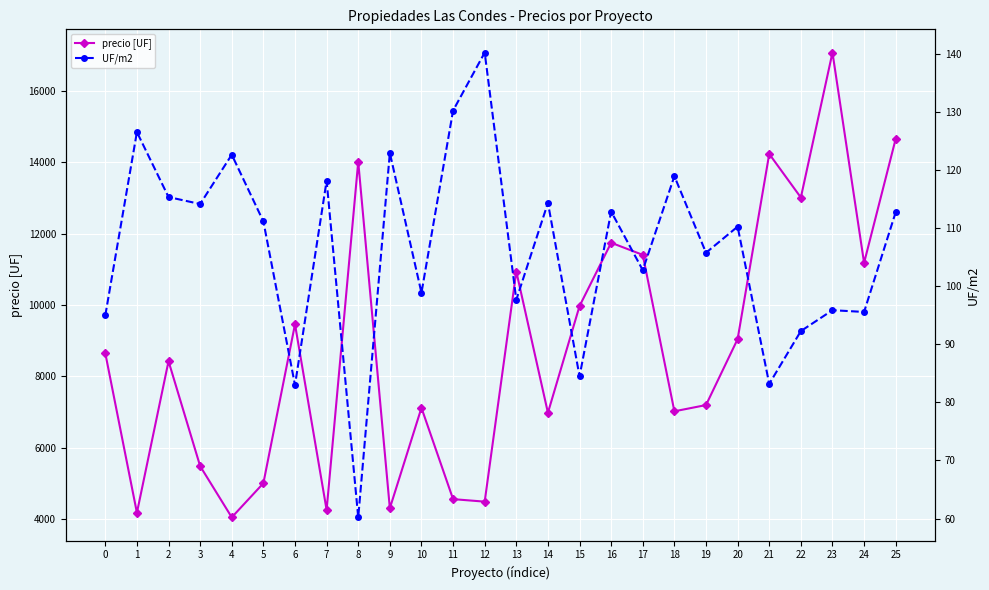

How many interior local valleys does the UF/m2 series have?

10